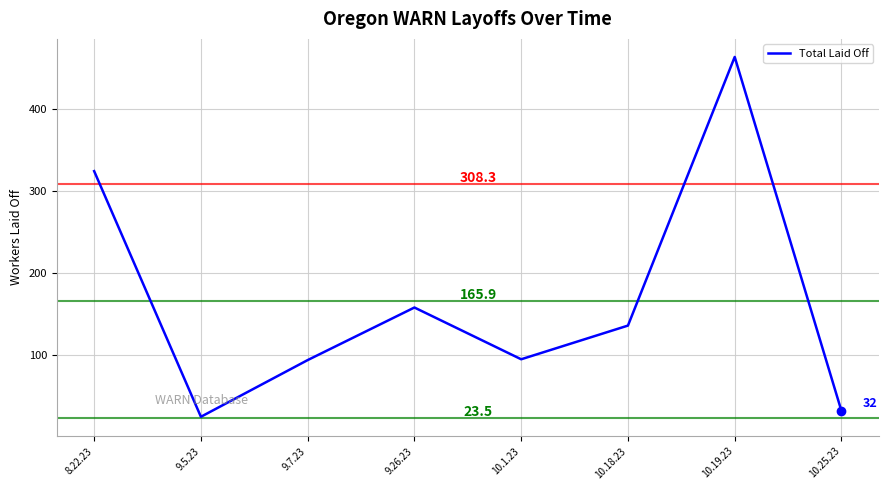

Rank the categories by value from lowest to highest.

9.5.23, 10.25.23, 9.7.23, 10.1.23, 10.18.23, 9.26.23, 8.22.23, 10.19.23